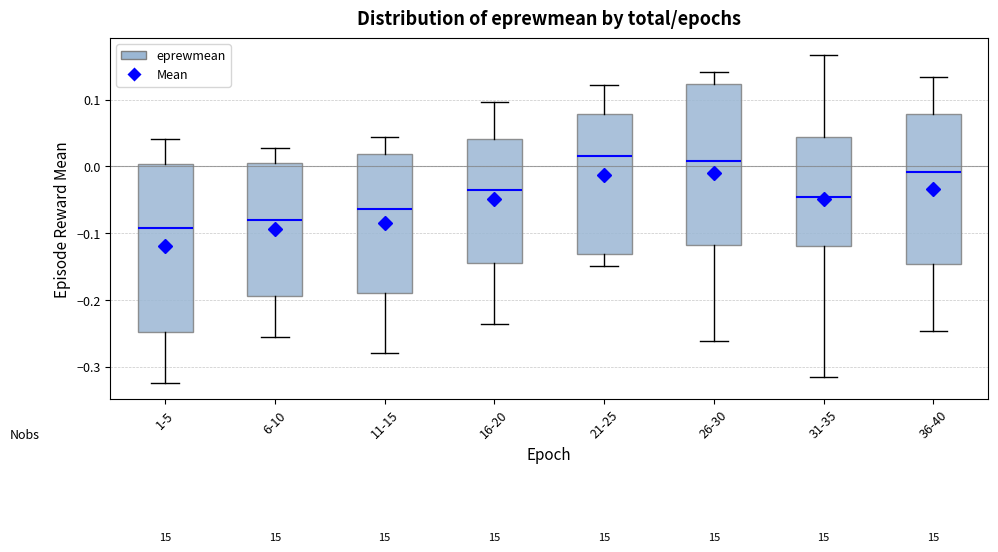

Which box is the tallest, from its lower edge to its upper edge?

1-5